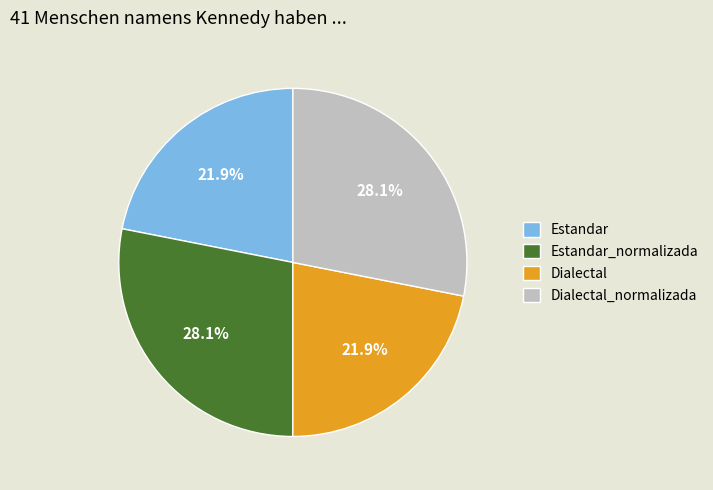

What is the ratio of the value at Dialectal to the value at Dialectal_normalizada?

0.8